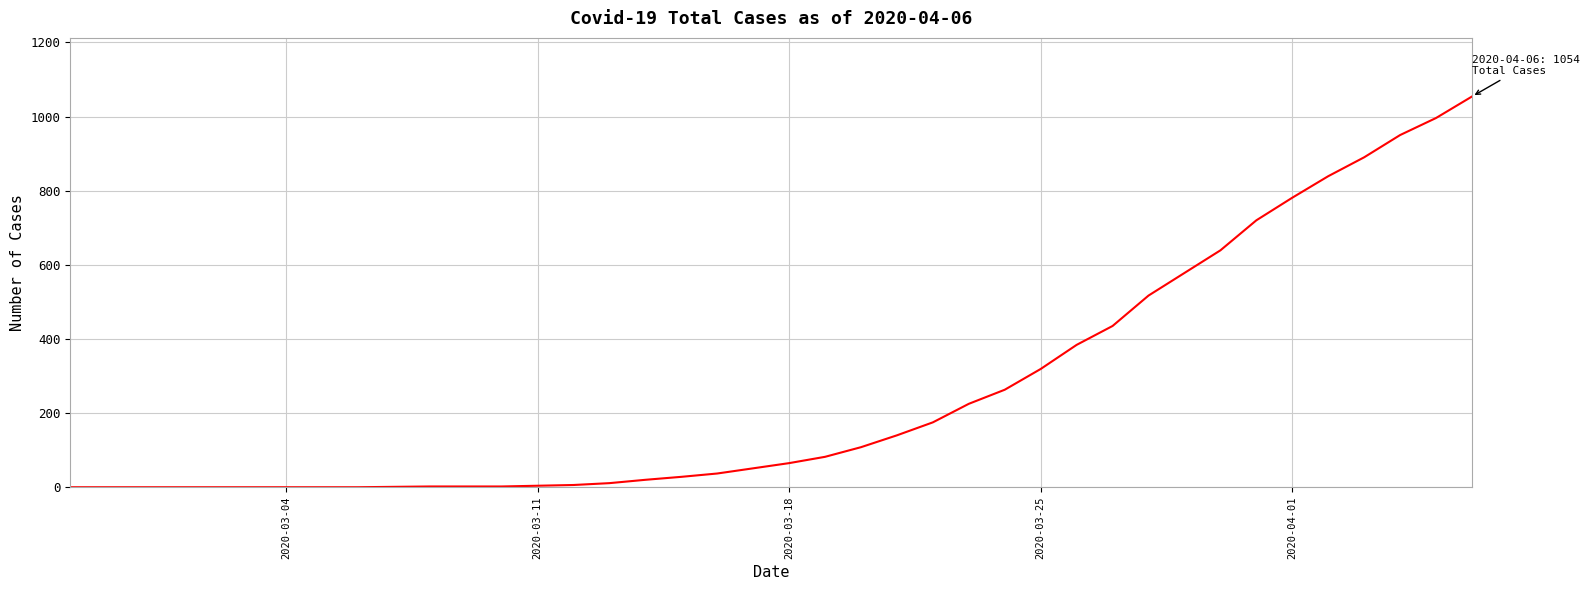

How many lines are shown in the chart?

1